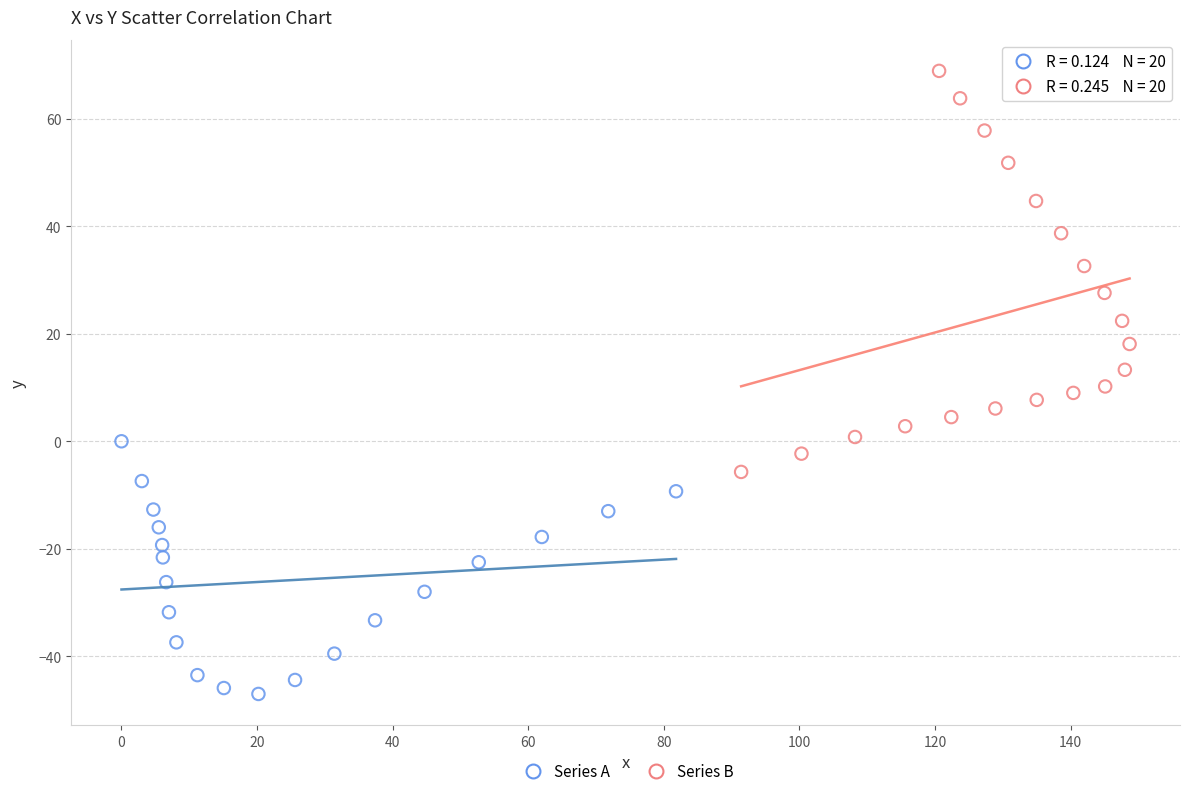

Which series reaches the minimum Y coordinate?

Series A